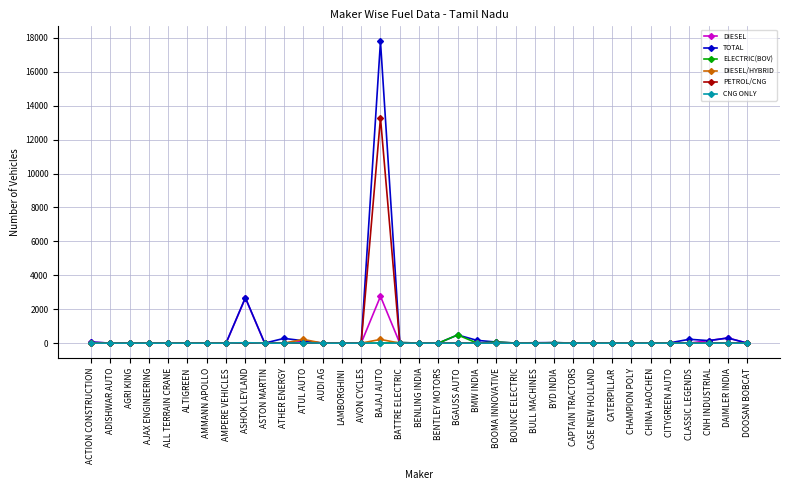

Which label corresponds to the largest value in the chart?

BAJAJ AUTO